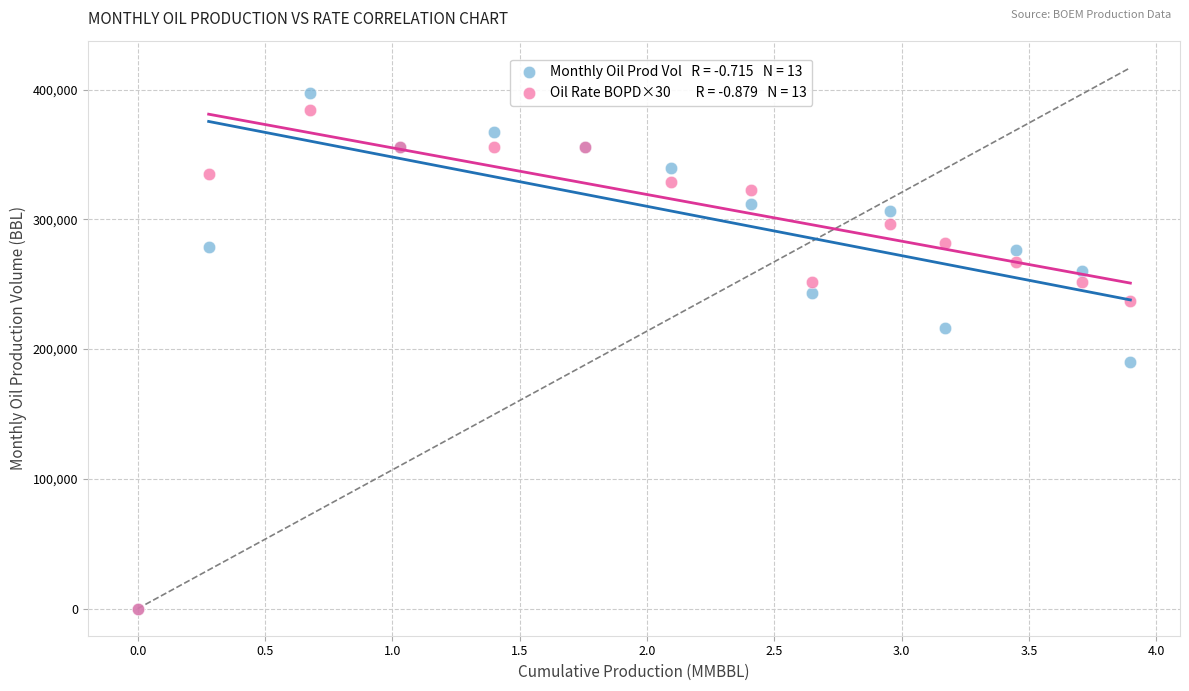

Across all series, what Y value is closest to 198479?

189953.0